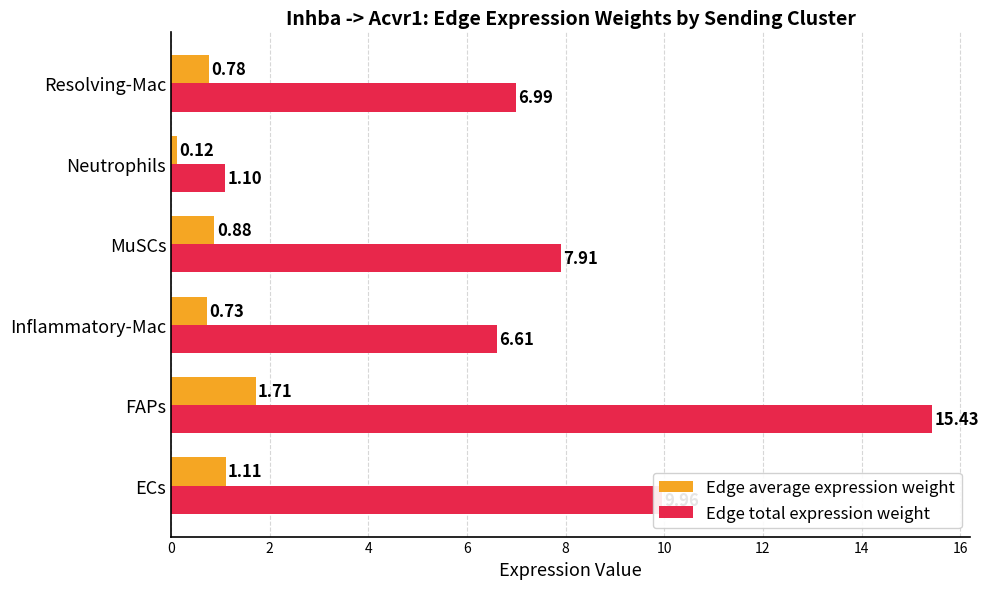

Rank the series at ECs from lowest to highest value.

Edge average expression weight, Edge total expression weight